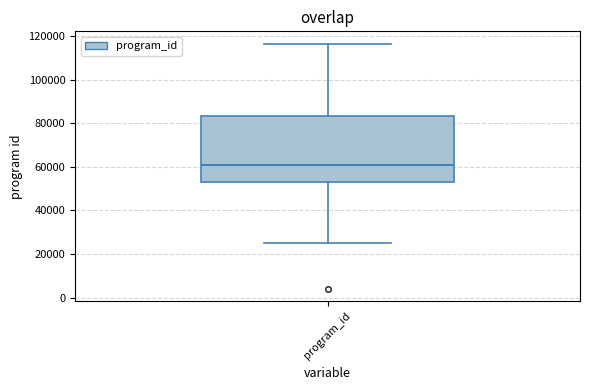

Where does the median line of the box for program_id sit on the y-axis? The values are not printed on the chart, so give them approximately, as read against the axis.

60000